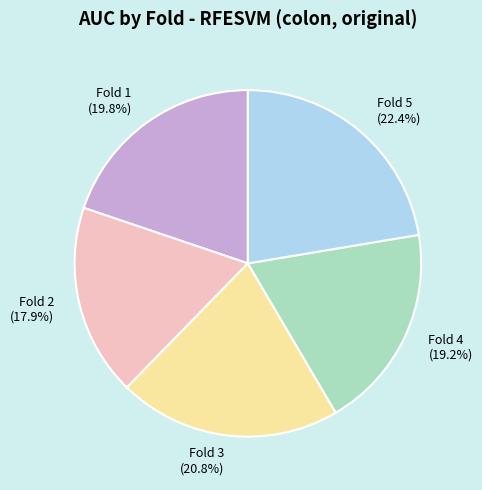

Is it true that Fold 1 is 14% of the pie?

False